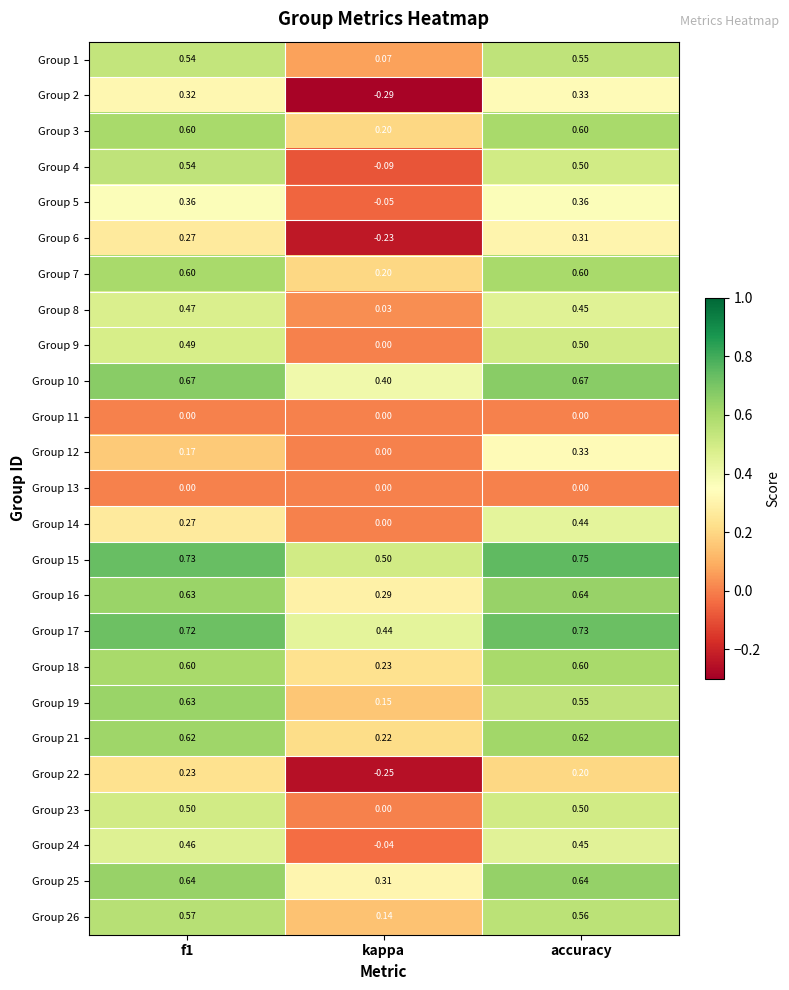

Which series has the largest total across all categories?

Group 15